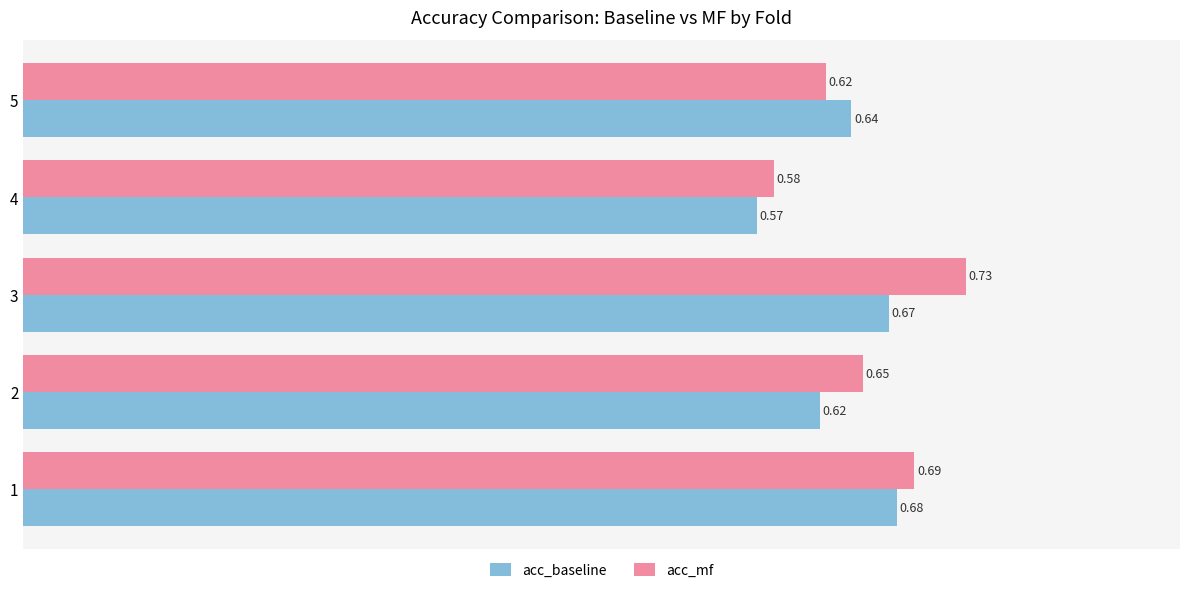

What is the difference between the maximum and minimum values in the acc_mf series?

0.1